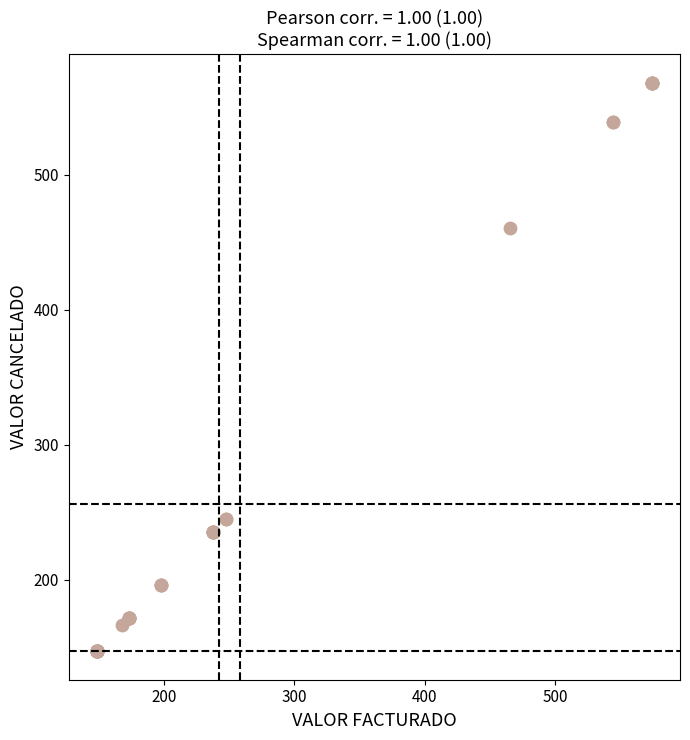

What Y value in the scatter plot is closest to 357?

460.6